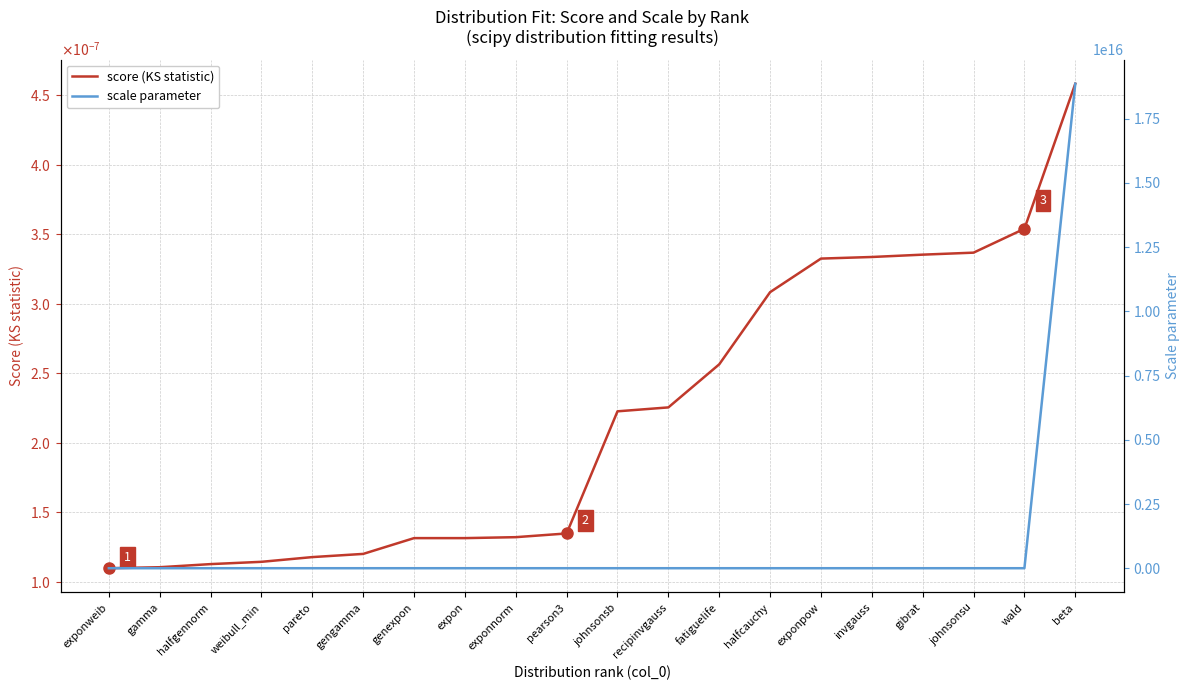

Reading left to right, transcribe all the data shown in this chart.

score (KS statistic): 0.0	0.0	0.0	0.0	0.0	0.0	0.0	0.0	0.0	0.0	0.0	0.0	0.0	0.0	0.0	0.0	0.0	0.0	0.0	0.0
scale parameter: 403.7	414.4	360.7	389.3	13562.8	412.4	900.2	393.6	0.4	418.4	3332.2	277.1	274.3	249.3	741.8	412.0	268.1	1.9	445.3	18861266149743740.0